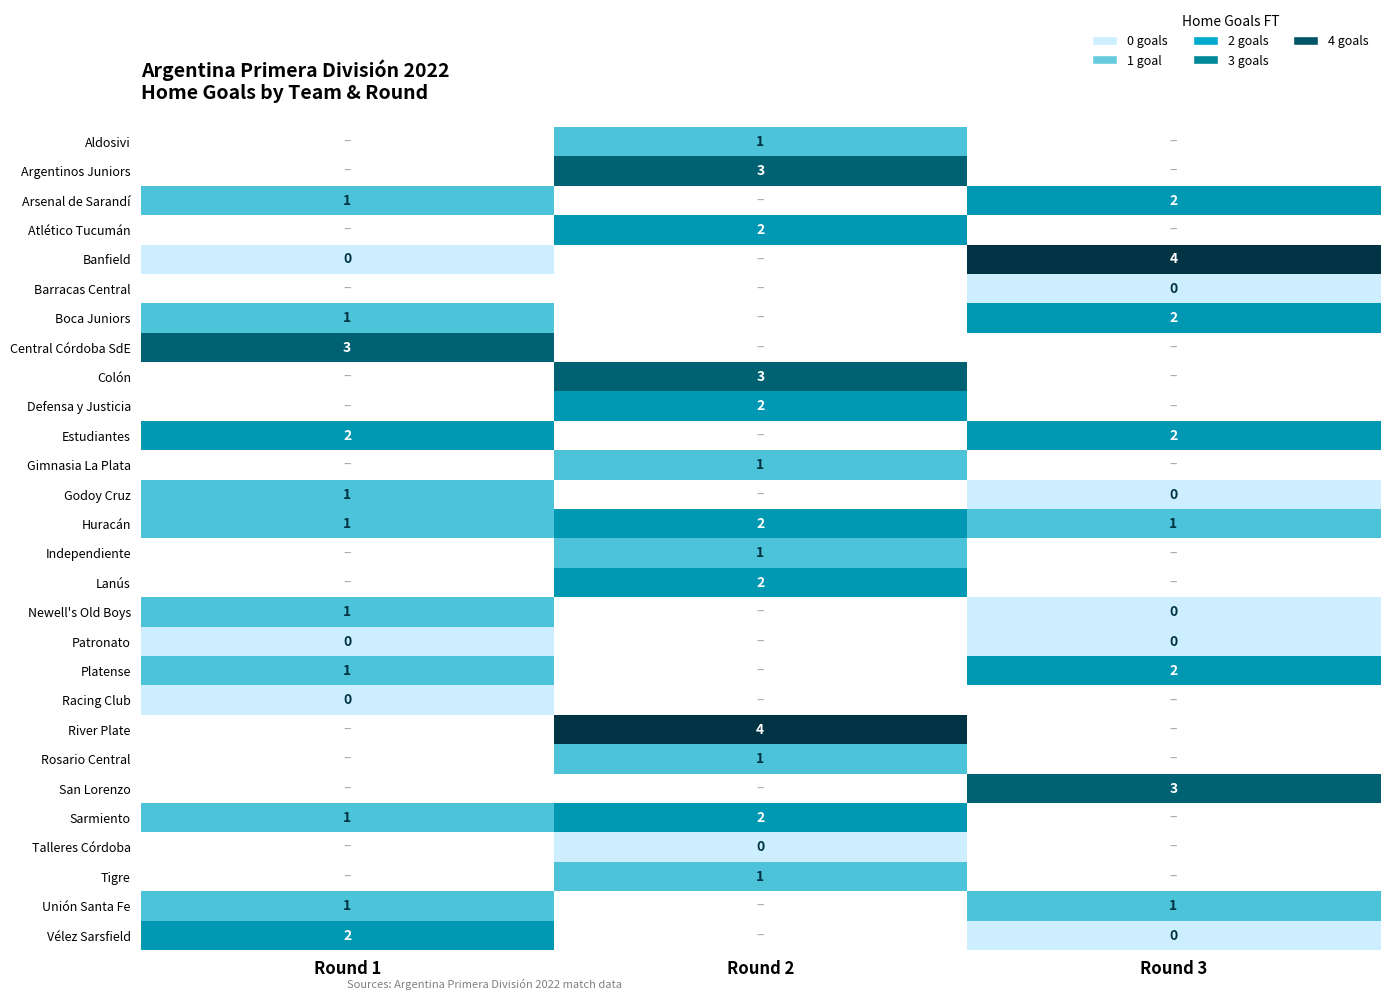

The Boca Juniors series shows 1 at Round 1. True or false?

True